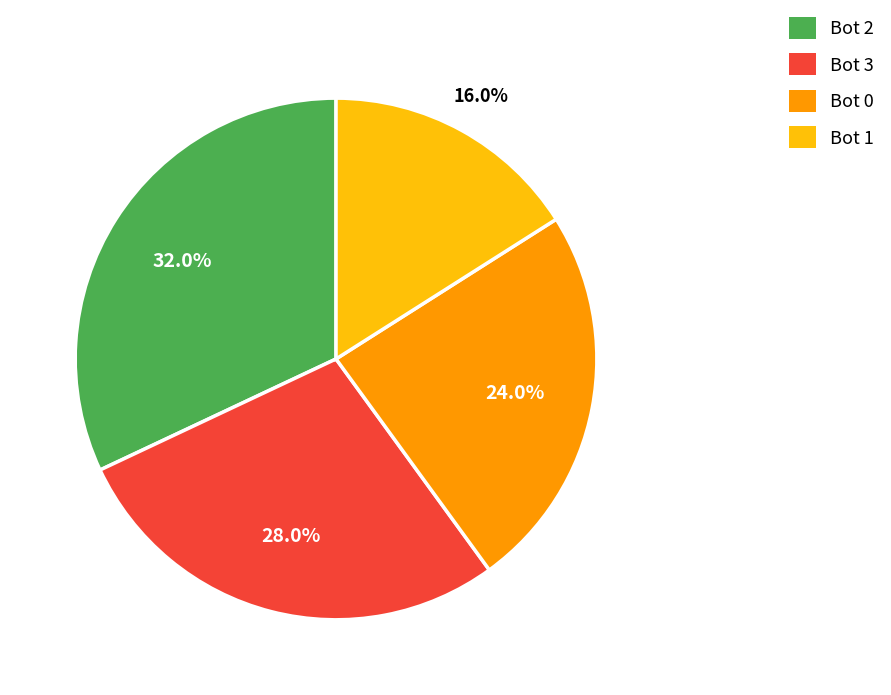

What percentage do Bot 1 and Bot 0 together represent?

40.0%